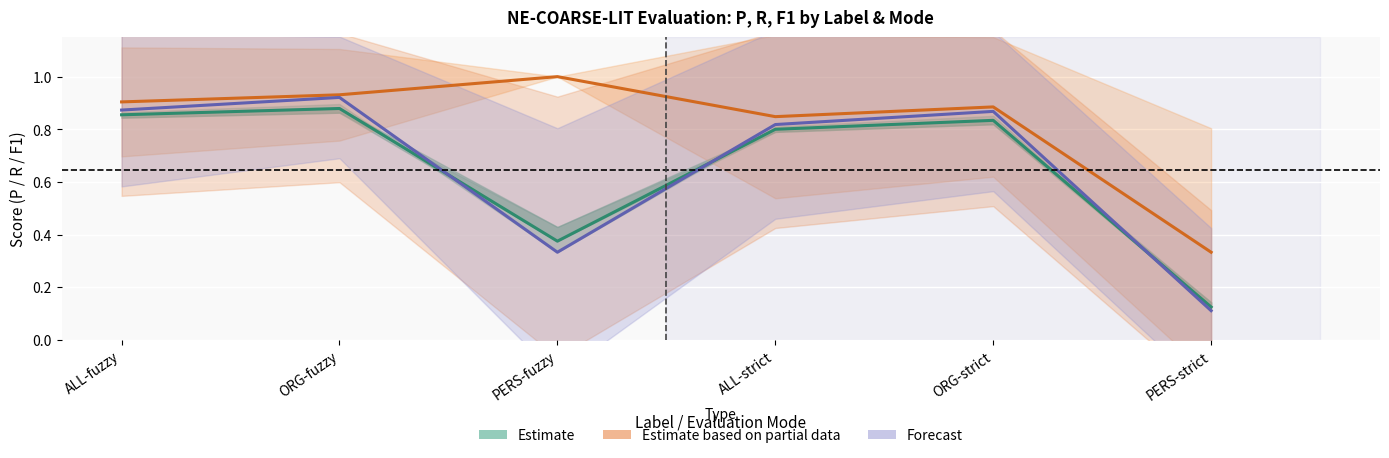

Where is Estimate based on partial data nearest to the value 0?

PERS-strict